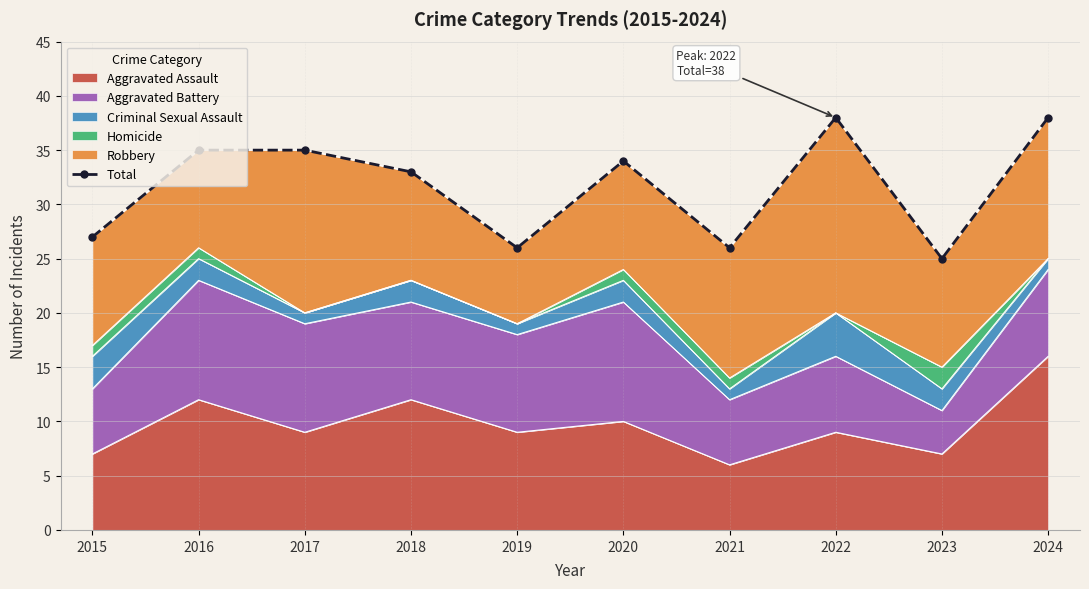

What is the sum of all values?

317